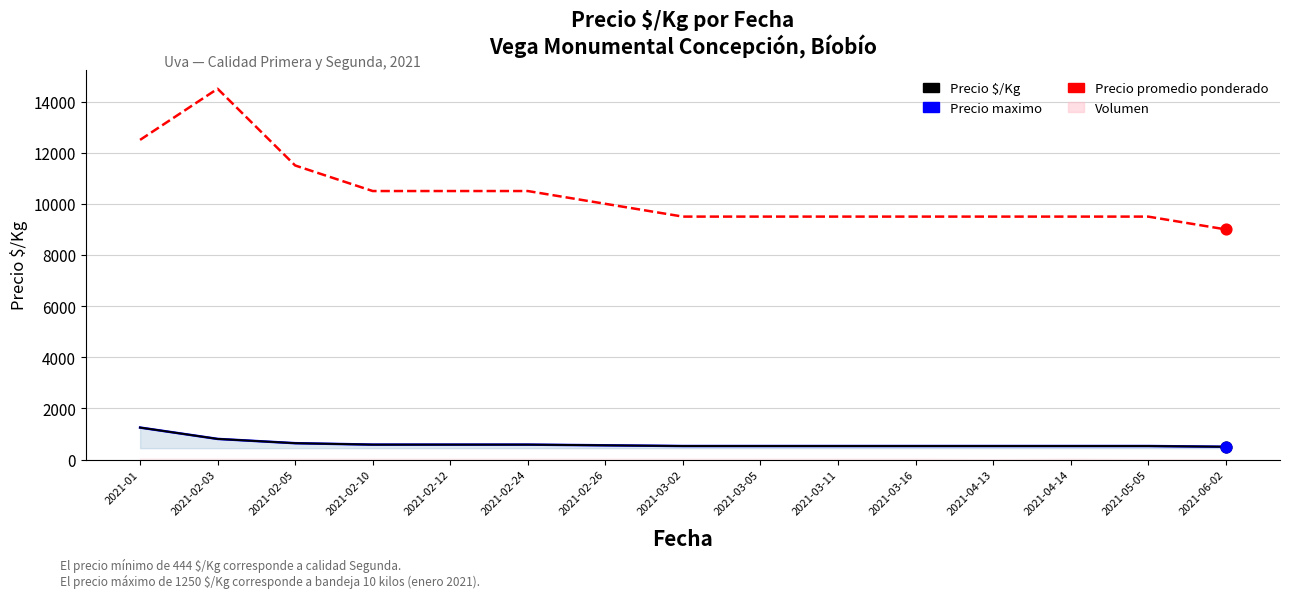

Is the value of Precio maximo at 2021-02-12 greater than the value of Precio $/Kg at 2021-02-03?

No